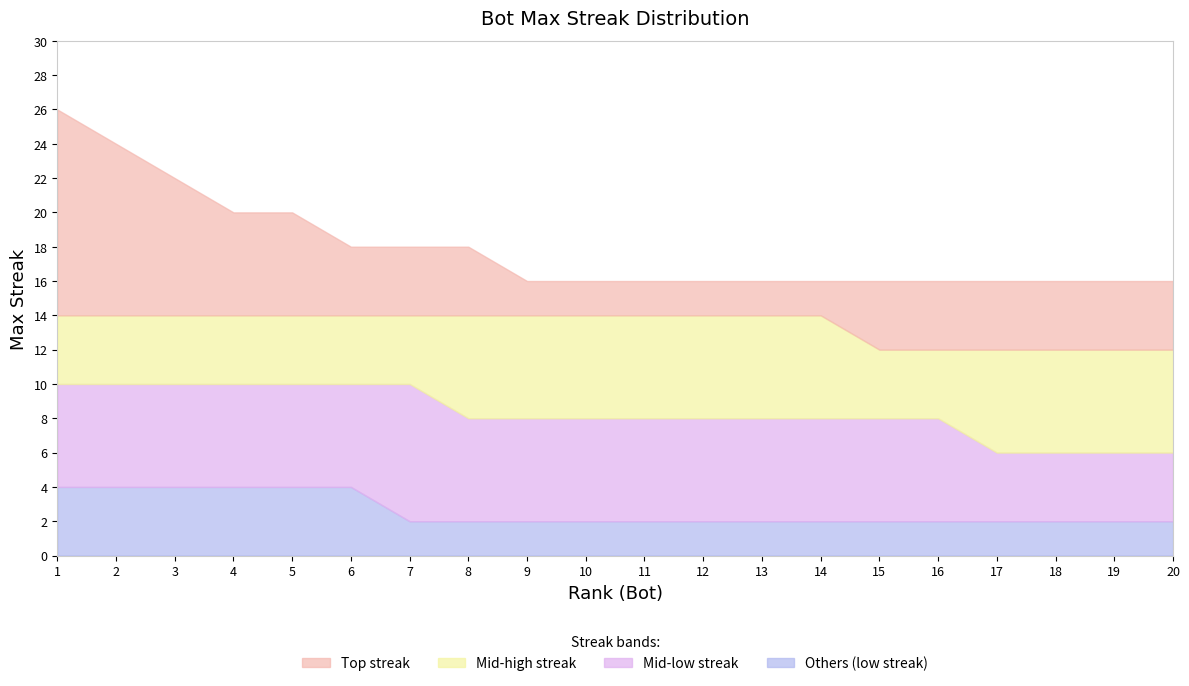

How many lines are shown in the chart?

4